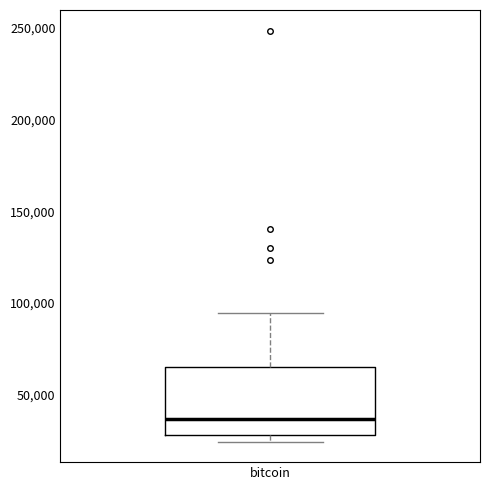

Where does the upper whisker of the box for bitcoin end on the y-axis? The values are not printed on the chart, so give them approximately, as read against the axis.

95000